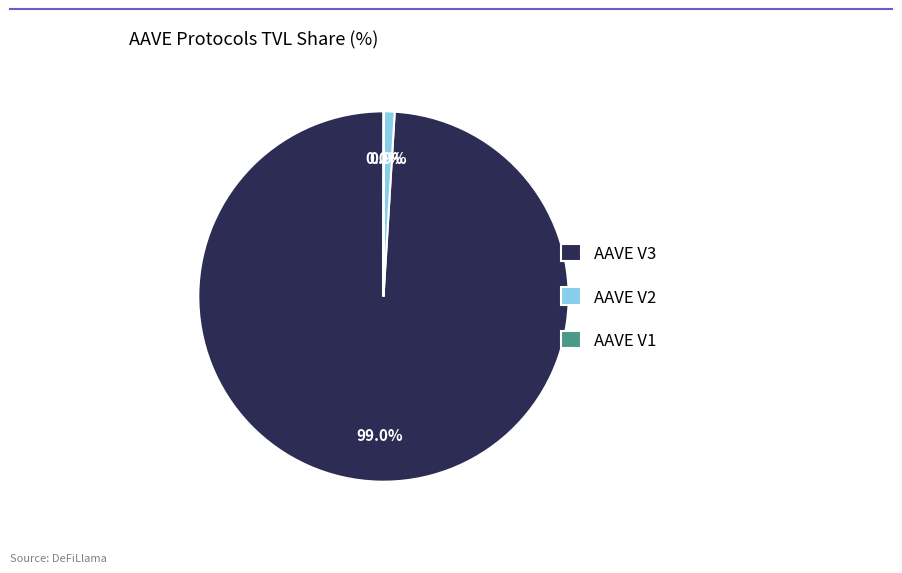

What portion of the pie excludes AAVE V2?

99.1%